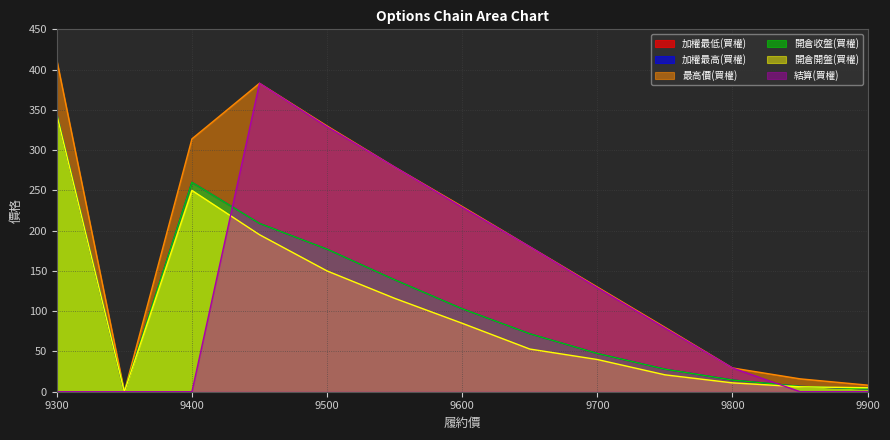

True or false: 開倉開盤(買權) has a value of 6.5 at 9800.

False